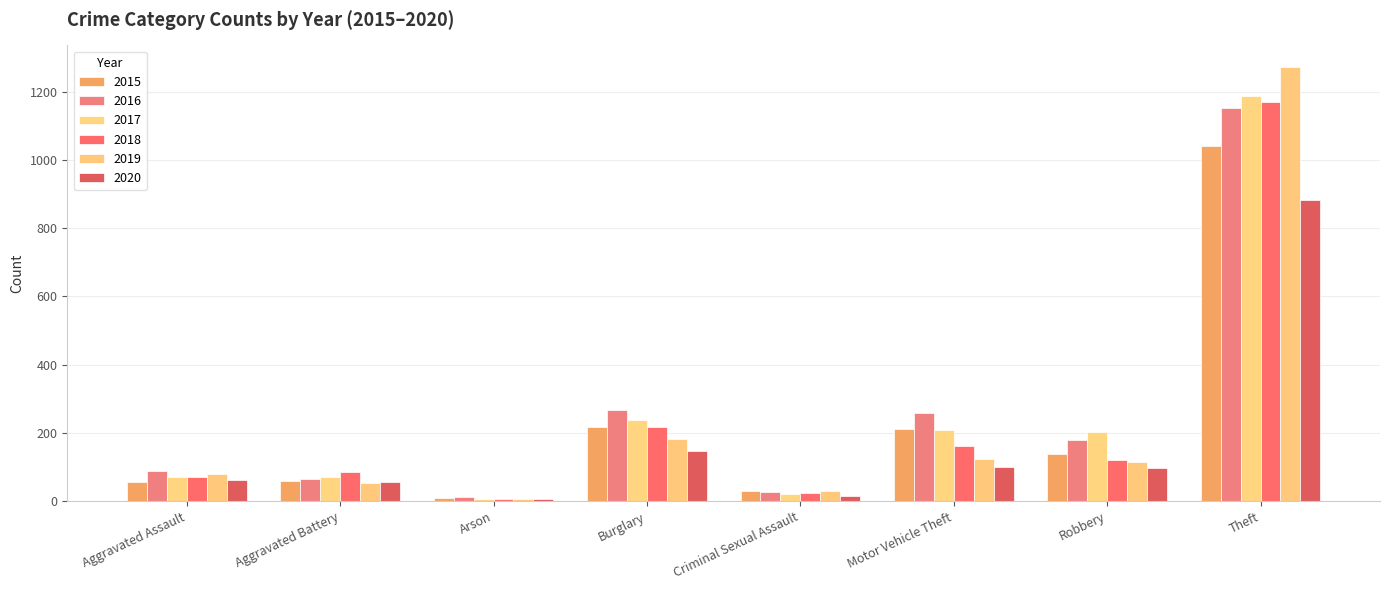

Which series has the largest total across all categories?

2016